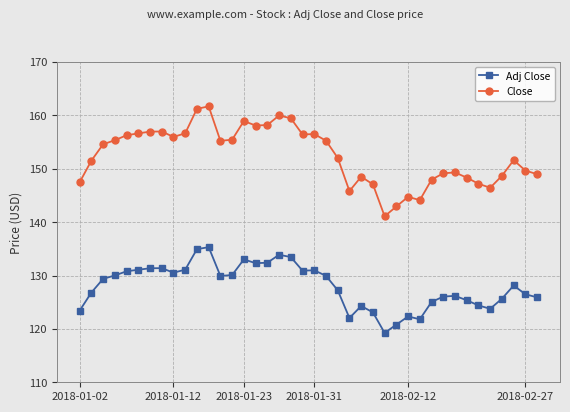

True or false: Adj Close and Close intersect in this chart.

False